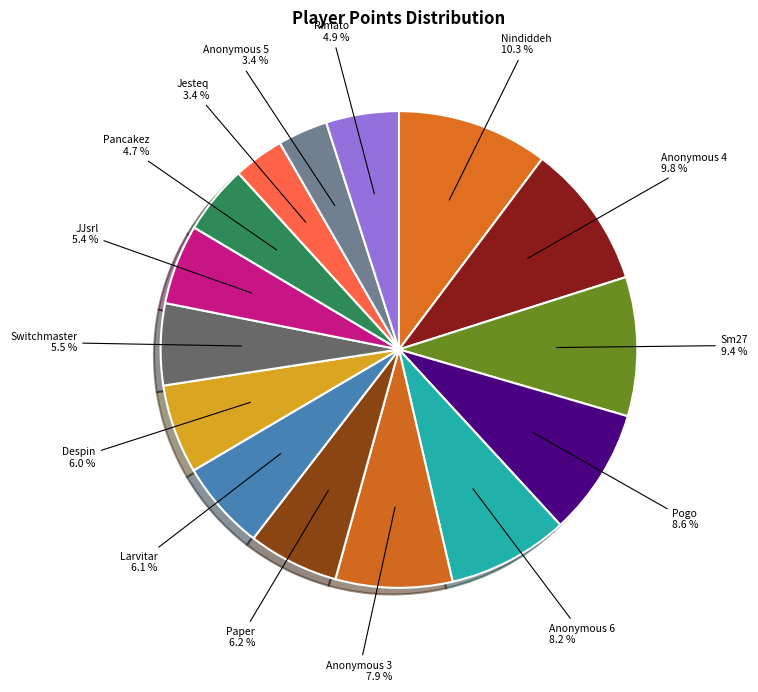

How many slices are in this pie chart?

15